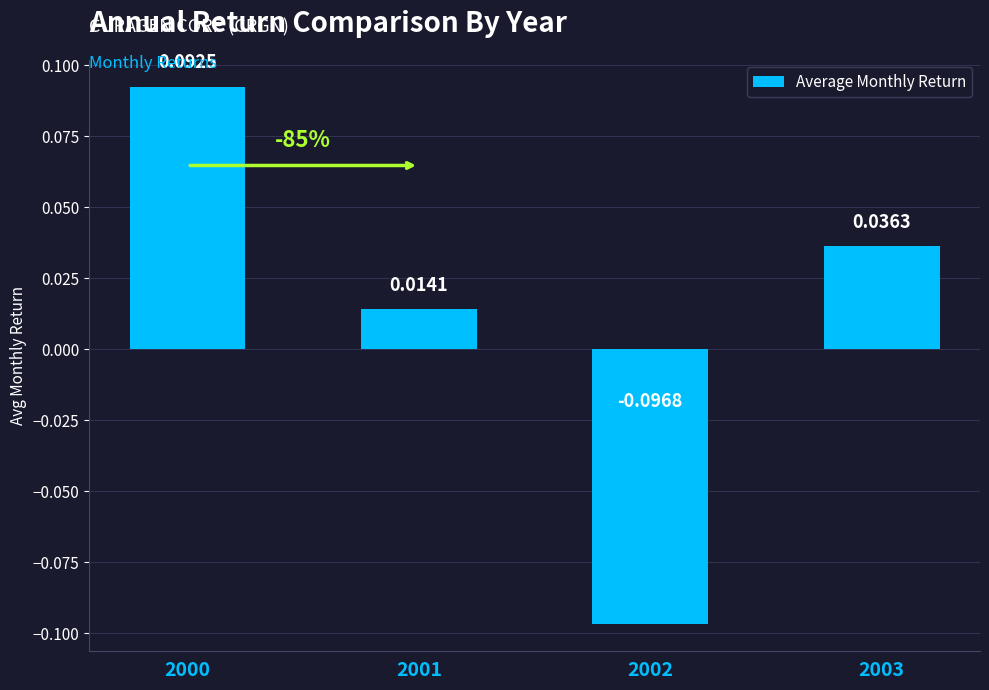

Count the number of values greater than 0.

3